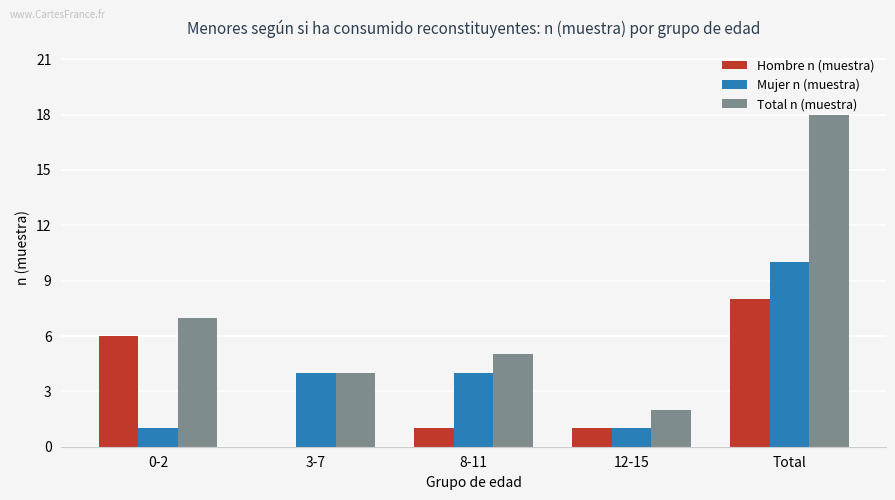

At which category is the sum across all series the highest?

Total